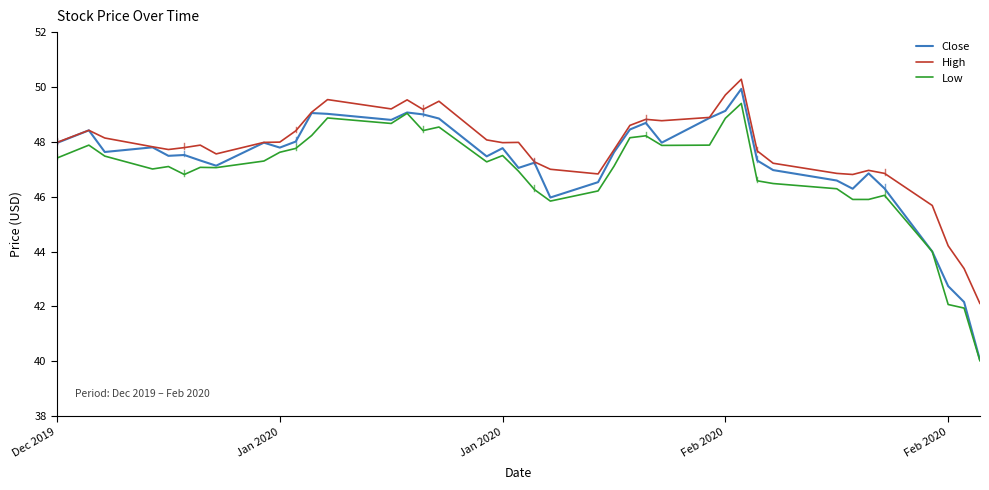

True or false: High and Low cross at least once.

False